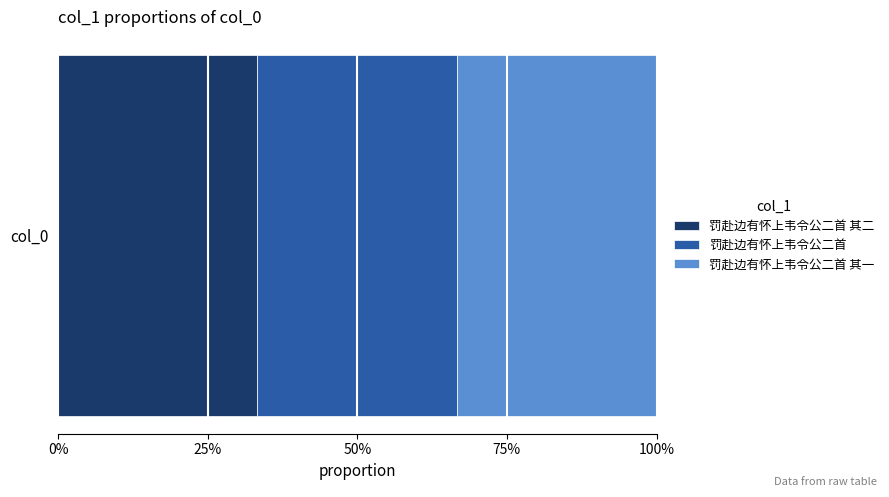

What are all the series names shown in the legend?

罚赴边有怀上韦令公二首 其二, 罚赴边有怀上韦令公二首, 罚赴边有怀上韦令公二首 其一